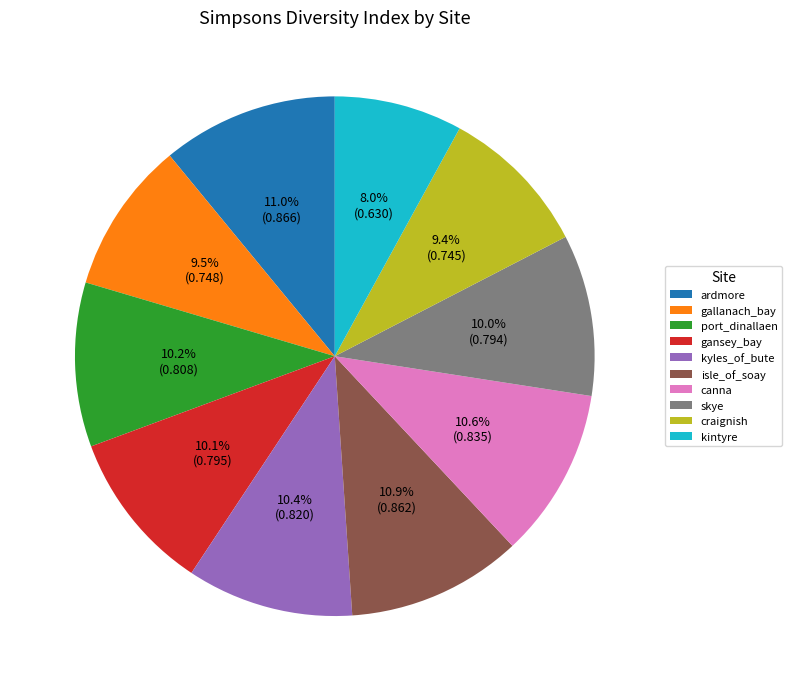

Does gansey_bay represent more than half of the total?

No